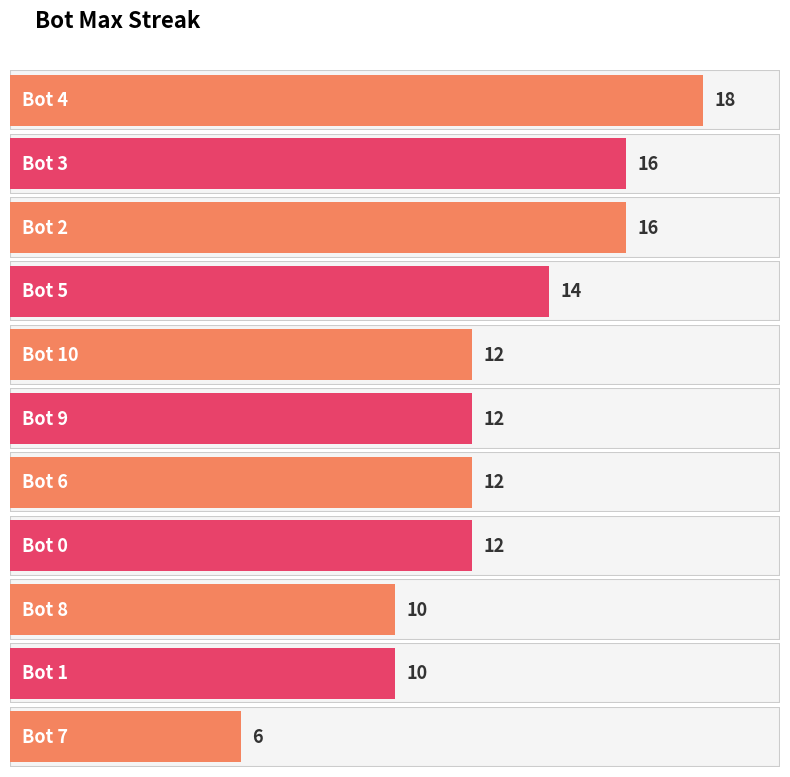

What position from the right is Bot 6?

5